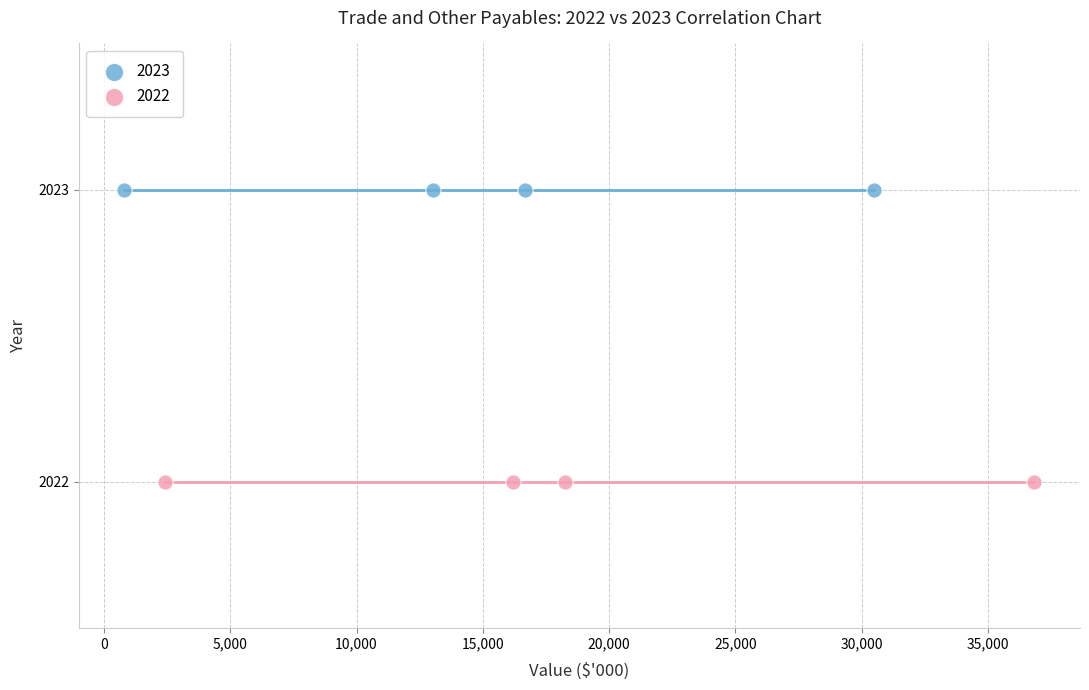

Which series contains the lowest Y value?

2022